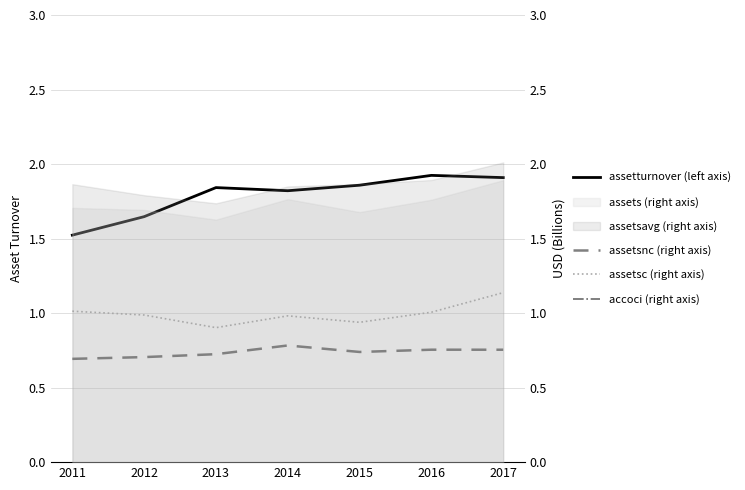

In accoci (right axis), how many points are higher than both neighbors (excluding endpoints)?

1